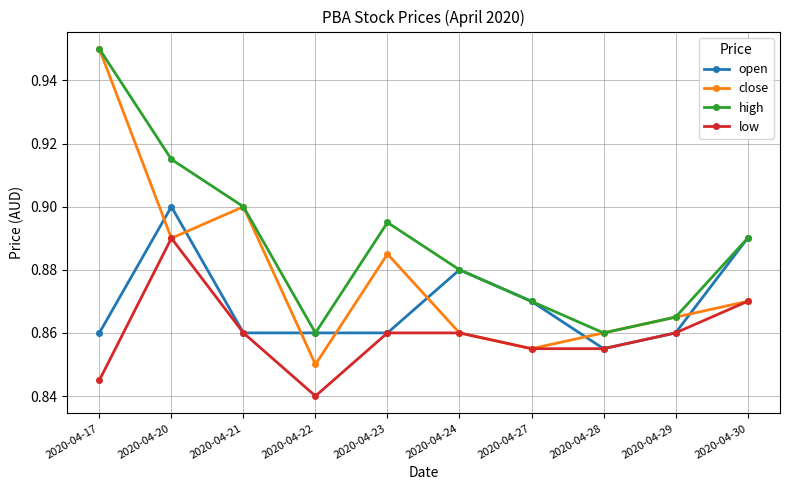

What is the difference between the maximum and minimum values in the close series?

0.1